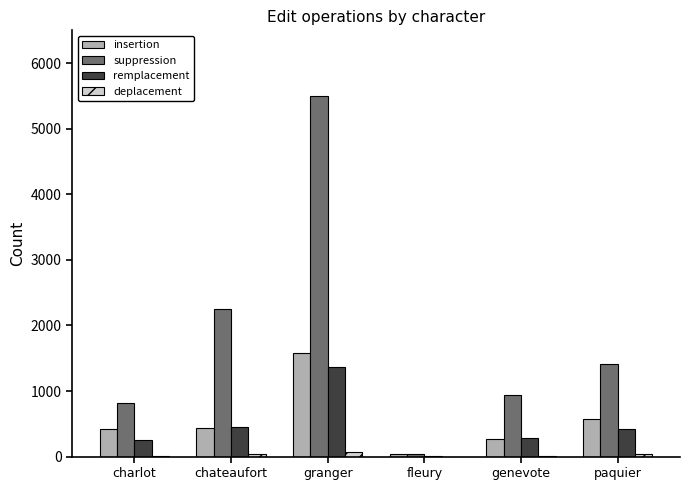

How many categories are shown in the chart?

6